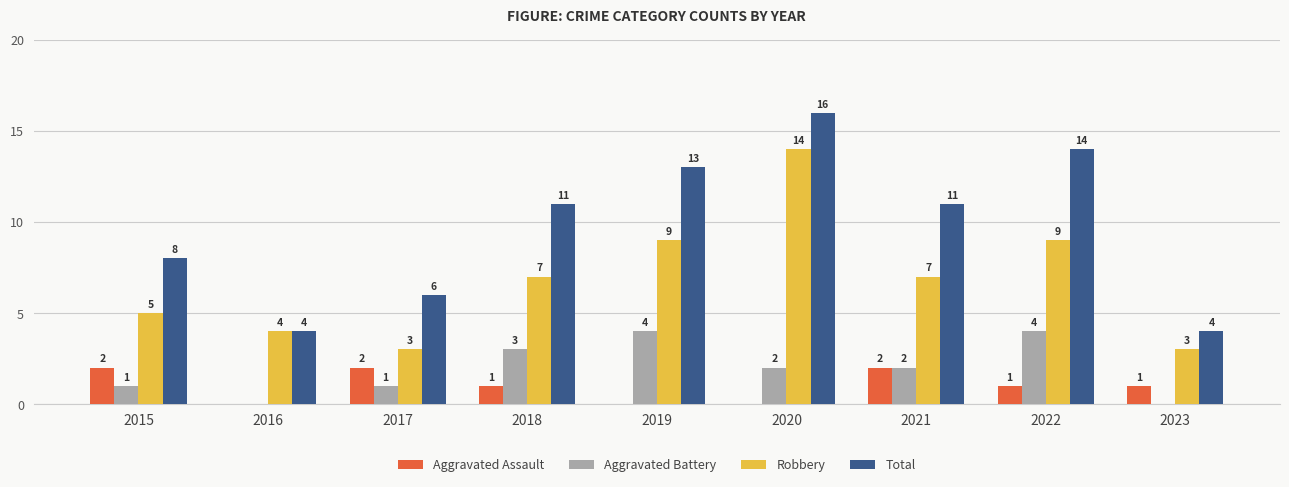

Where does the Aggravated Battery series first go above 2?

2018